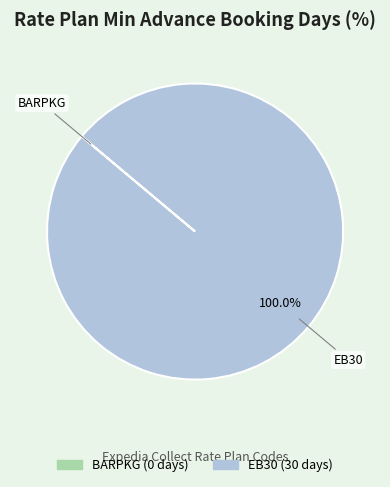

Which category accounts for the majority?

EB30